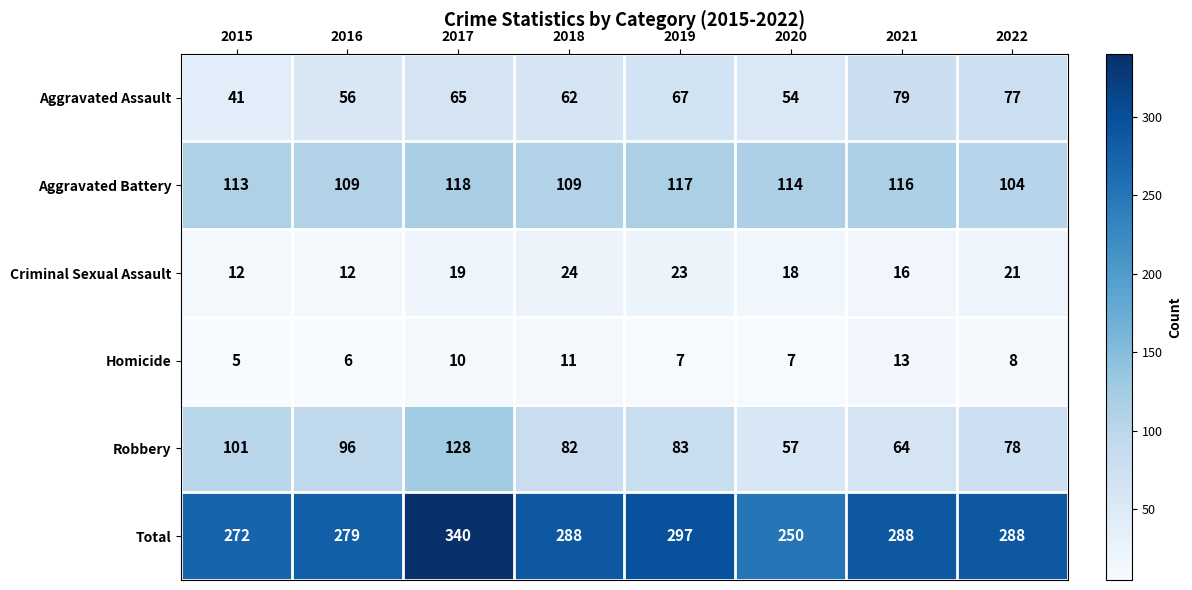

At which category is the sum across all series the highest?

2017